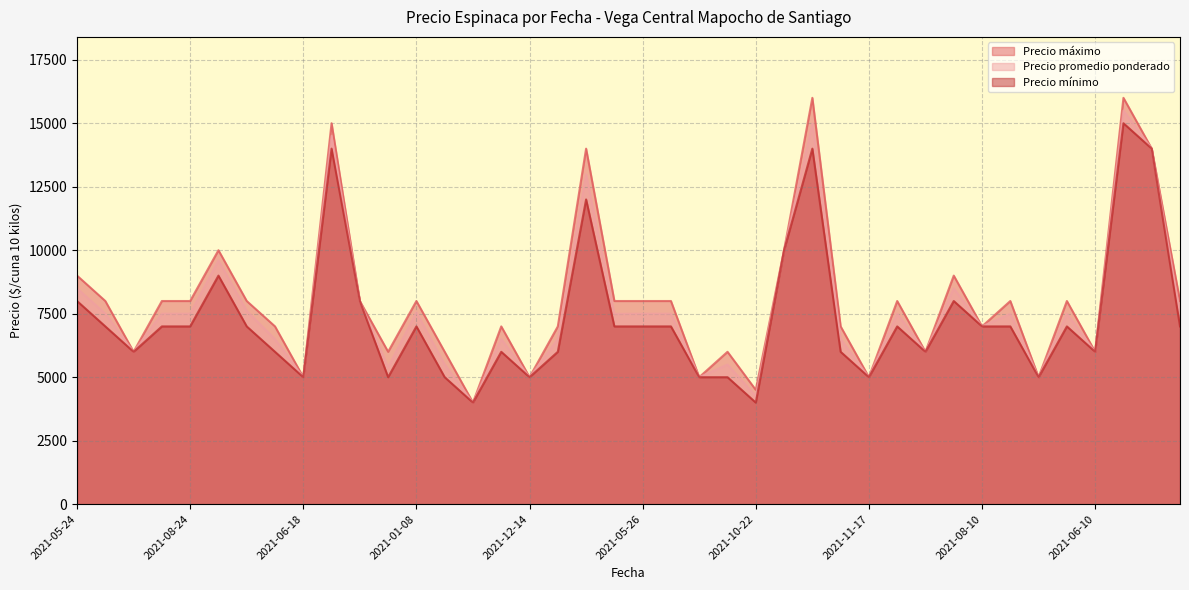

True or false: Precio maximo and Precio promedio ponderado cross at least once.

False